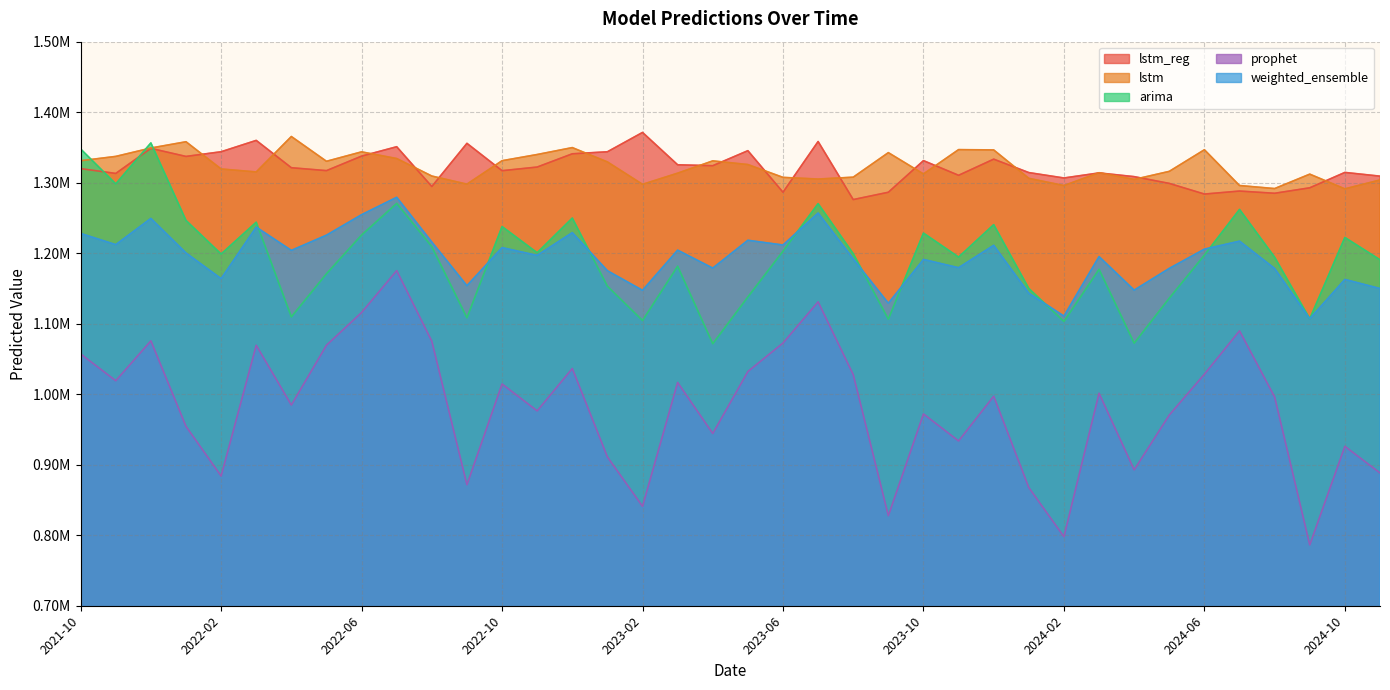

What position from the right is 2023-08?

16